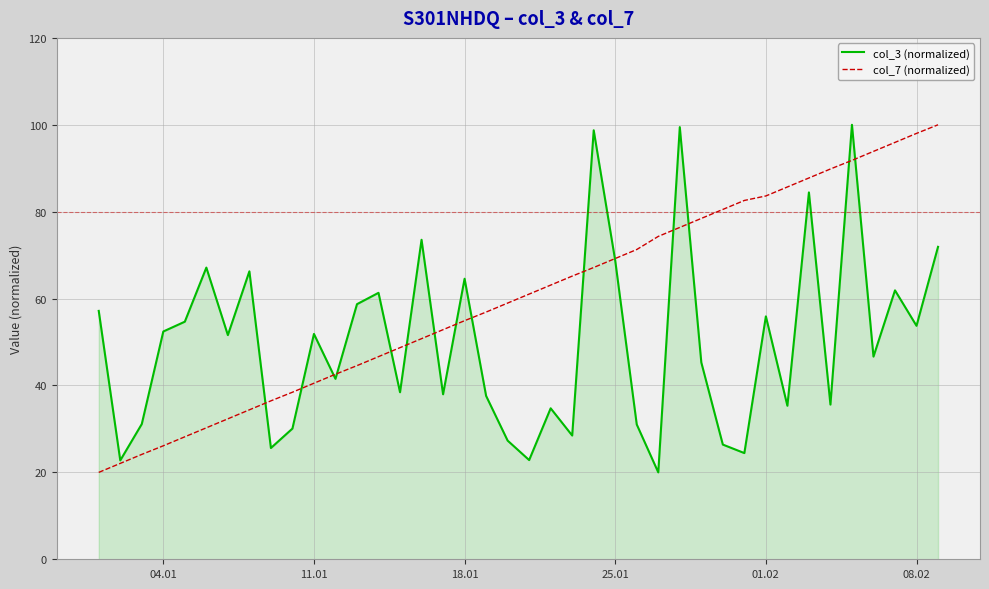

List the series in order of their overall mean, highest first.

col_7 (normalized), col_3 (normalized)